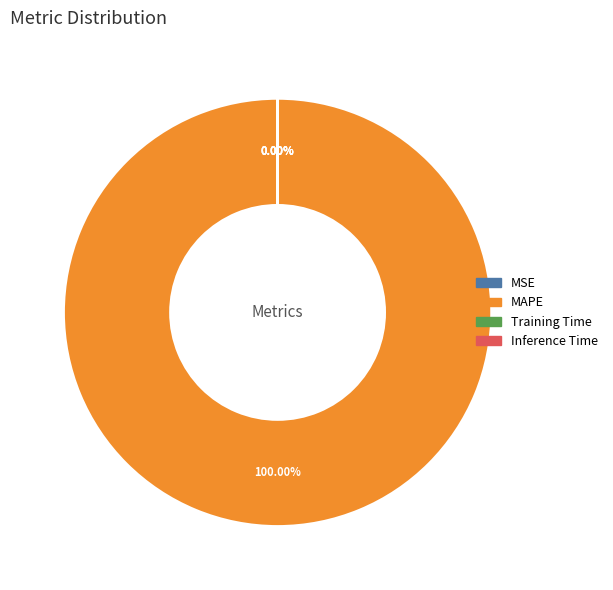

Rank the categories by value from highest to lowest.

MAPE, MSE, Training Time, Inference Time